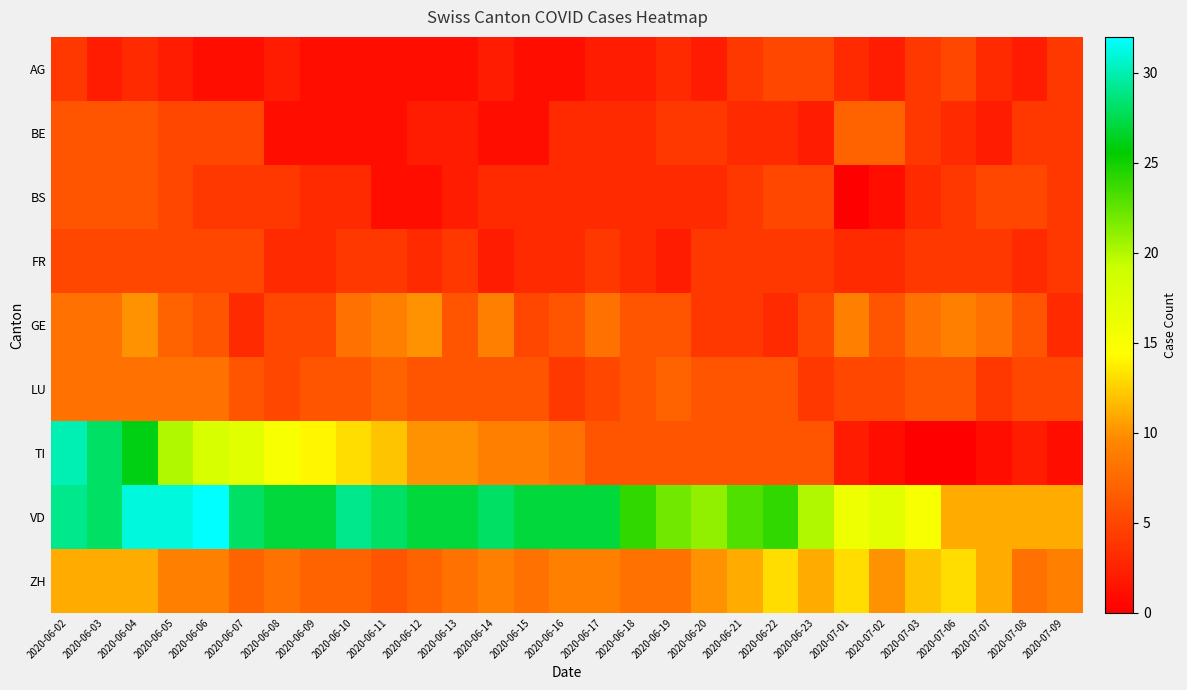

Which series changed the most between 2020-06-23 and 2020-07-08?

VD